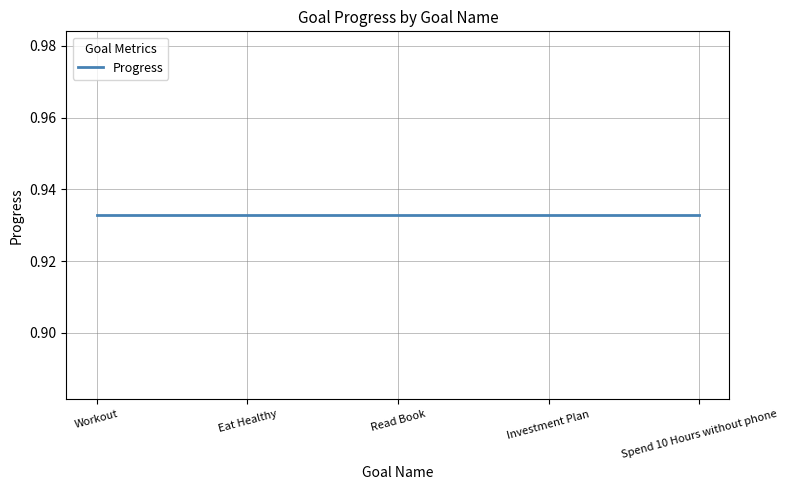

True or false: Progress and Week cross at least once.

False